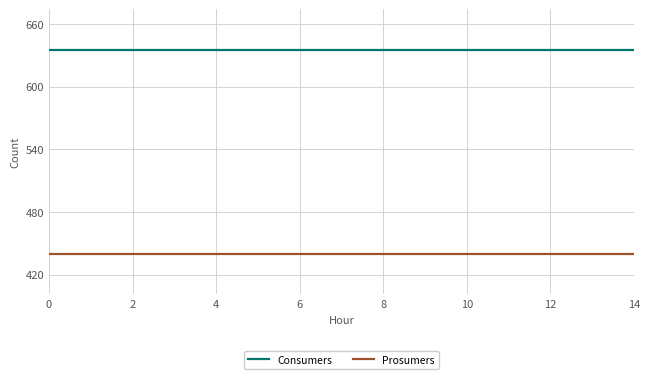

Which series has the largest total across all categories?

Consumers